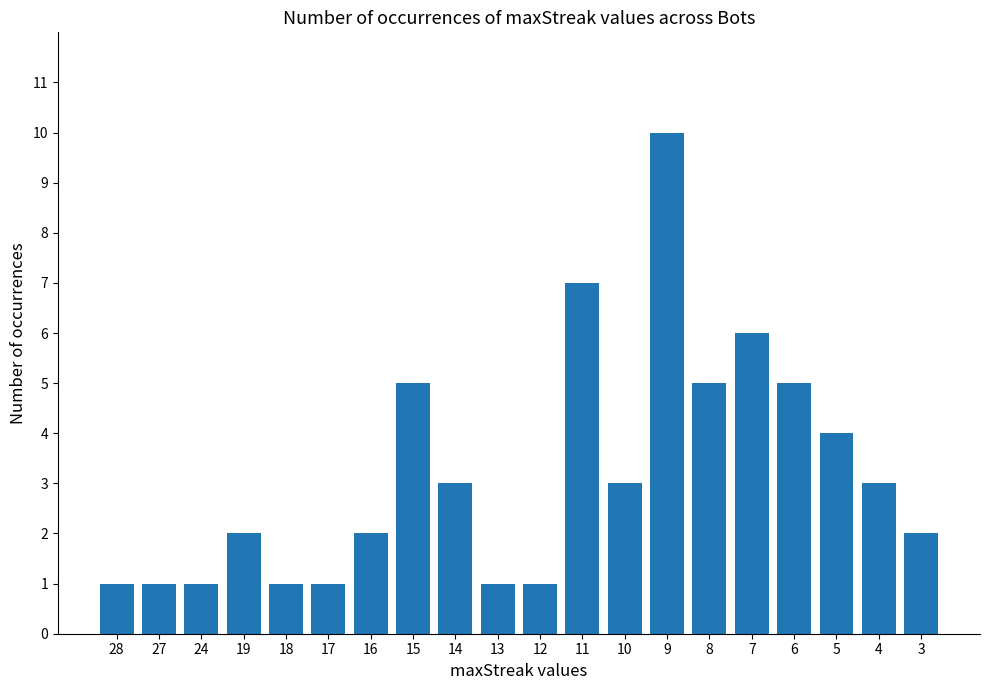

Are the bars horizontal?

No